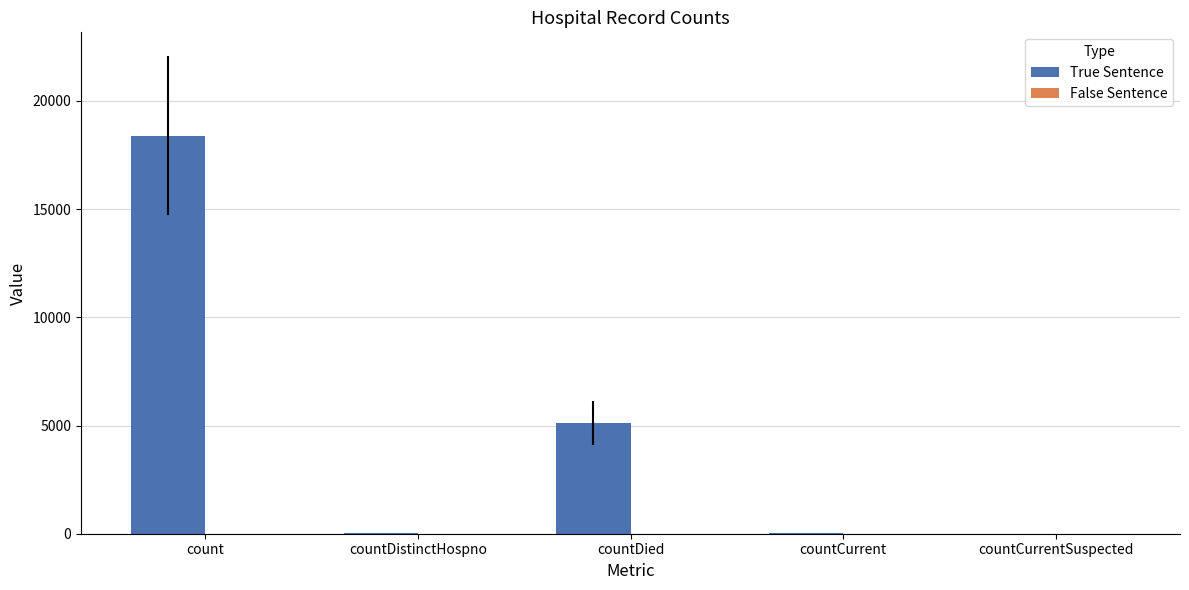

At which category does the chart reach its peak across all series?

count